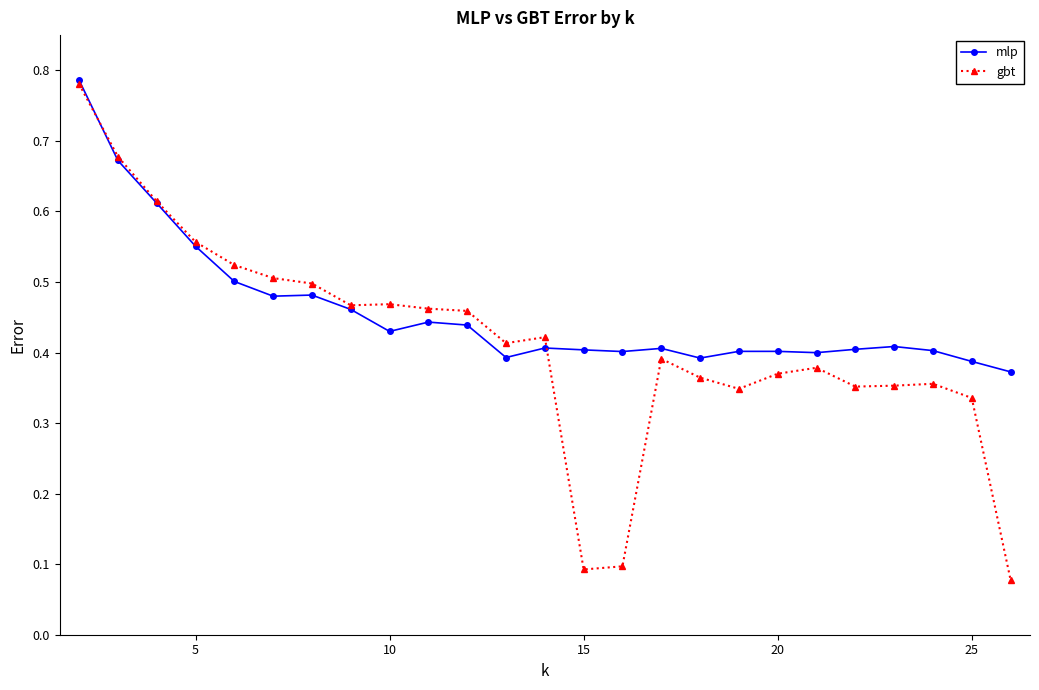

How many gbt values are between 0 and 1?

25